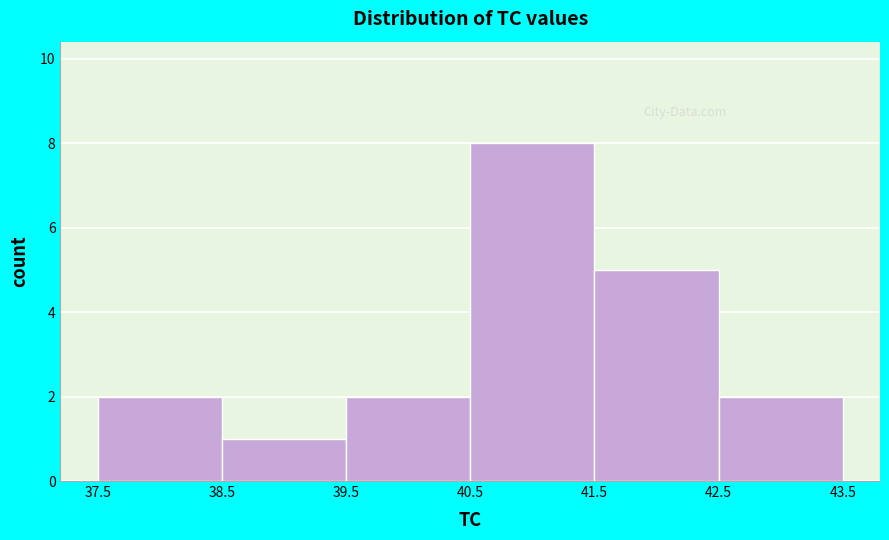

Reading left to right, list every bar in this chart as the range it spans on the x-axis followed by its height. The values are not printed on the chart, so give them approximately, as read against the axis.

37.5 to 38.5: 2
38.5 to 39.5: 1
39.5 to 40.5: 2
40.5 to 41.5: 8
41.5 to 42.5: 5
42.5 to 43.5: 2